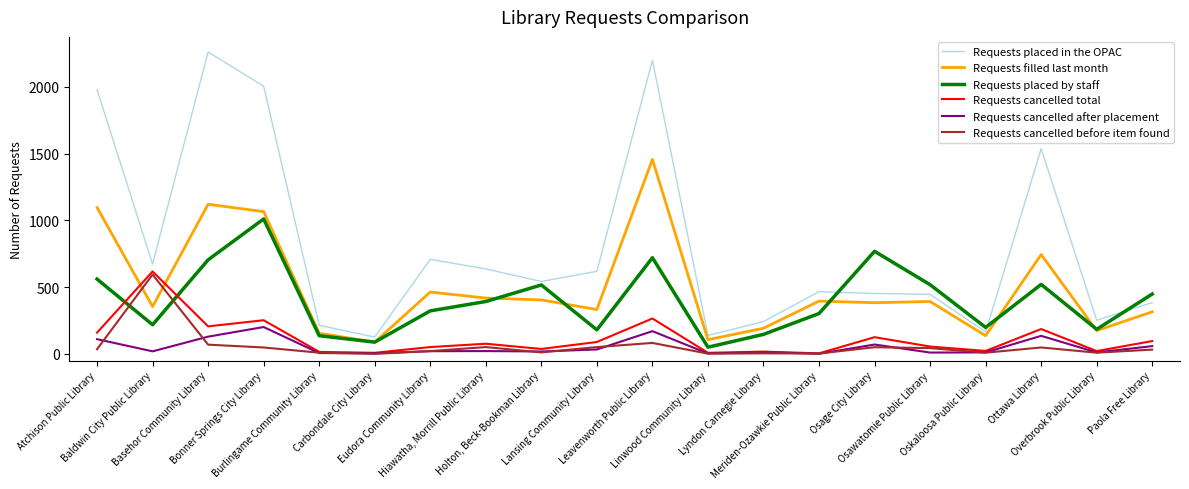

Which series has the widest spread of values?

Requests placed in the OPAC